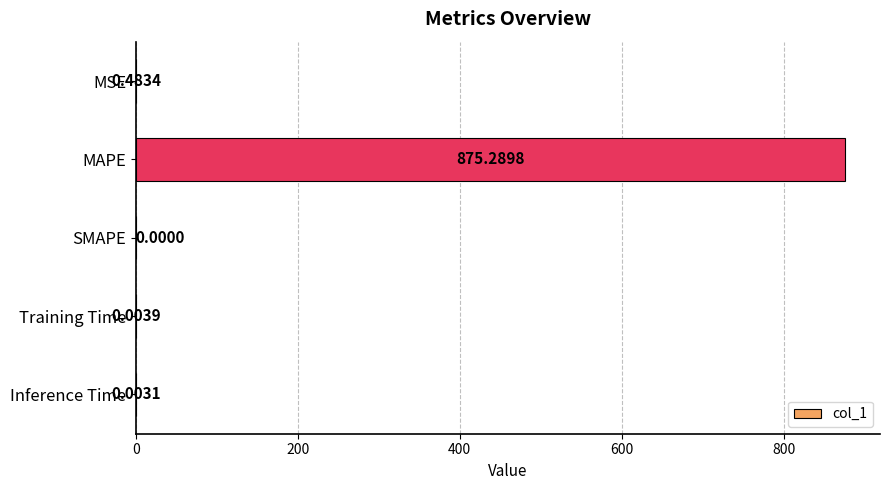

Which category has the highest value across all series?

MAPE